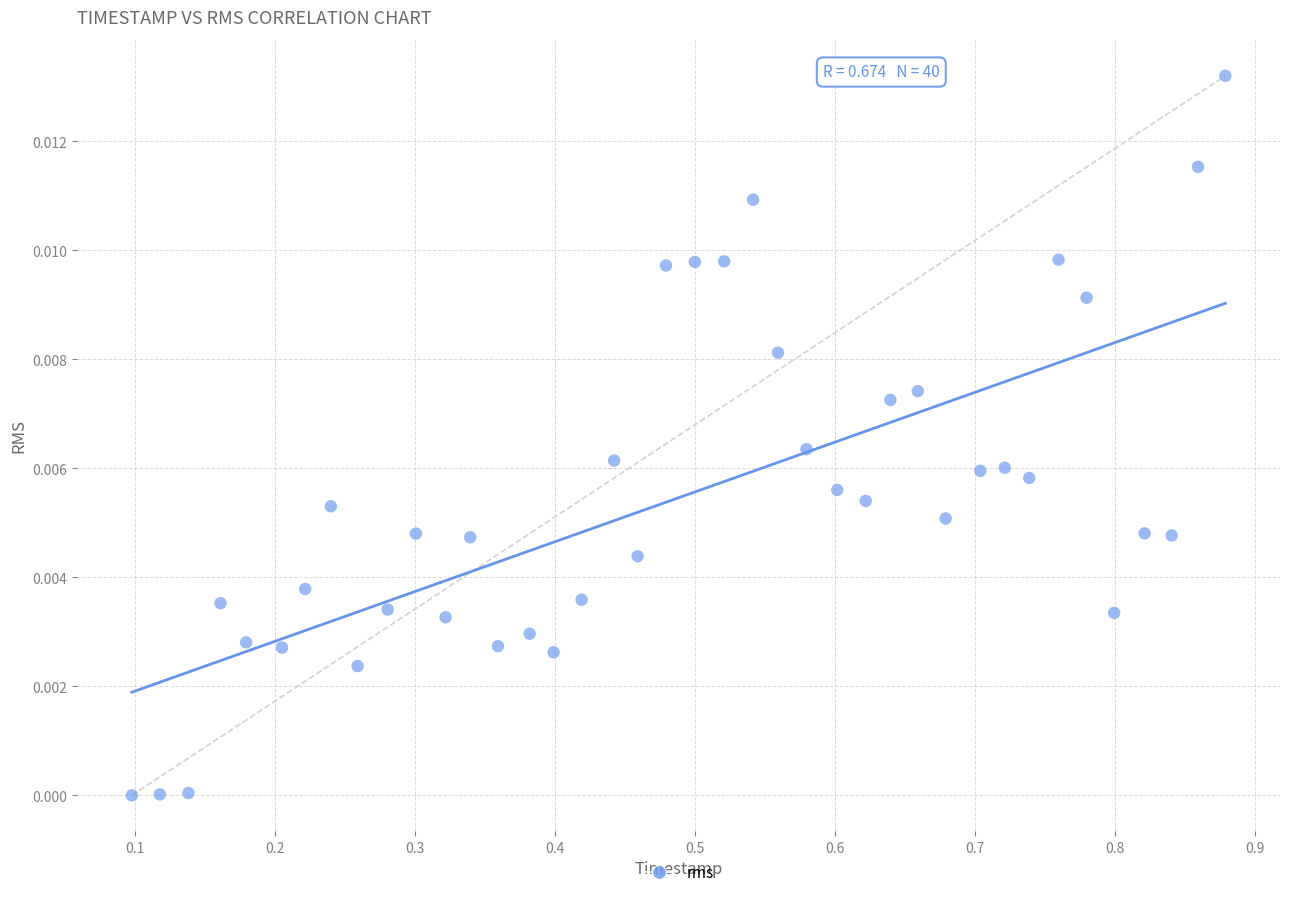

What is the range of X values (max minus min)?

0.8